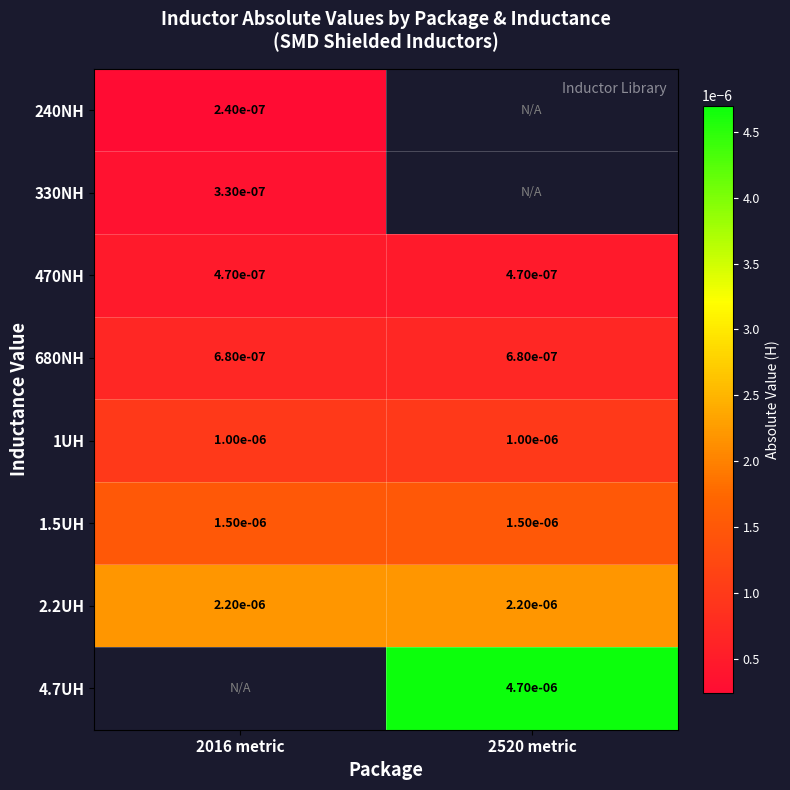

The value of 680NH at 2520 metric is 0.0. True or false?

False